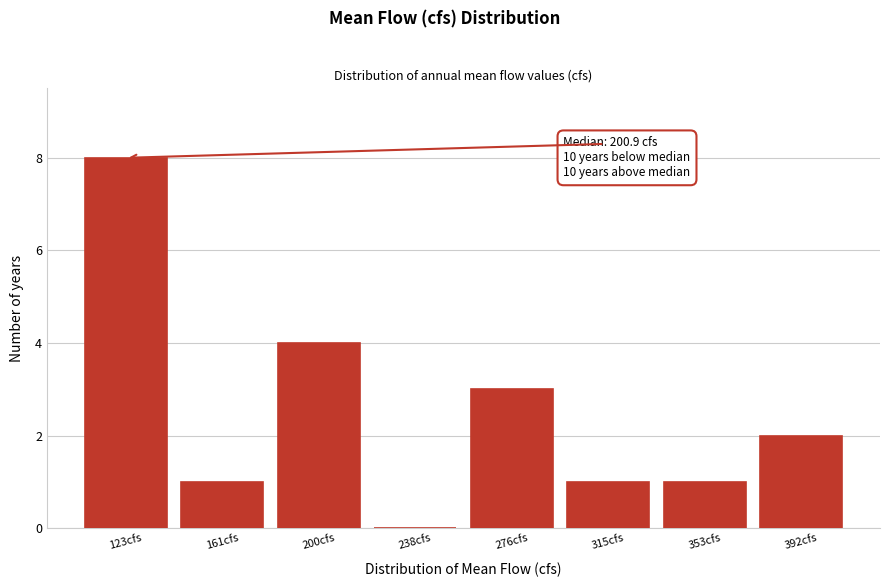

Reading left to right, extract all data points from this chart.

123cfs=8	161cfs=1	200cfs=4	238cfs=0	276cfs=3	315cfs=1	353cfs=1	392cfs=2